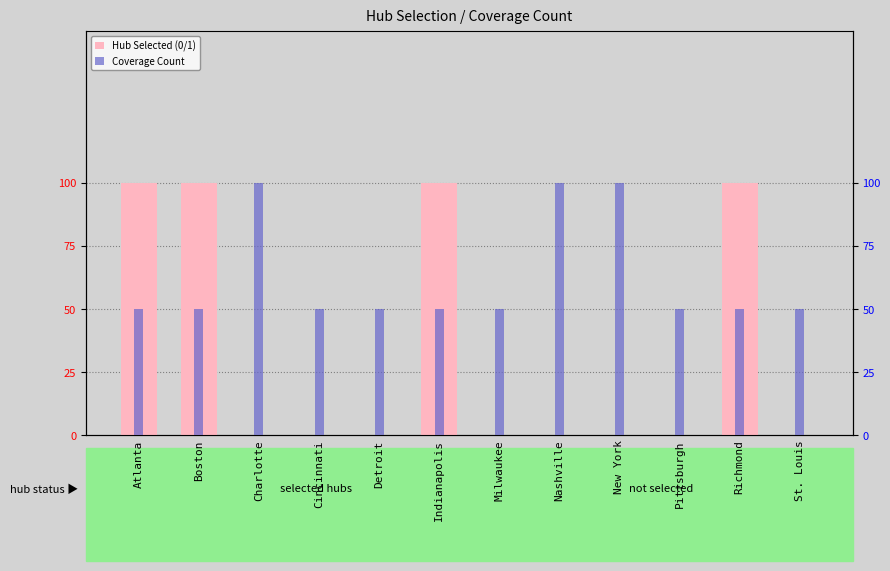

Reading left to right, transcribe all the data shown in this chart.

Hub Selected (0/1): Atlanta=1	Boston=1	Charlotte=0	Cincinnati=0	Detroit=0	Indianapolis=1	Milwaukee=0	Nashville=0	New York=0	Pittsburgh=0	Richmond=1	St. Louis=0
Coverage Count: Atlanta=1	Boston=1	Charlotte=2	Cincinnati=1	Detroit=1	Indianapolis=1	Milwaukee=1	Nashville=2	New York=2	Pittsburgh=1	Richmond=1	St. Louis=1